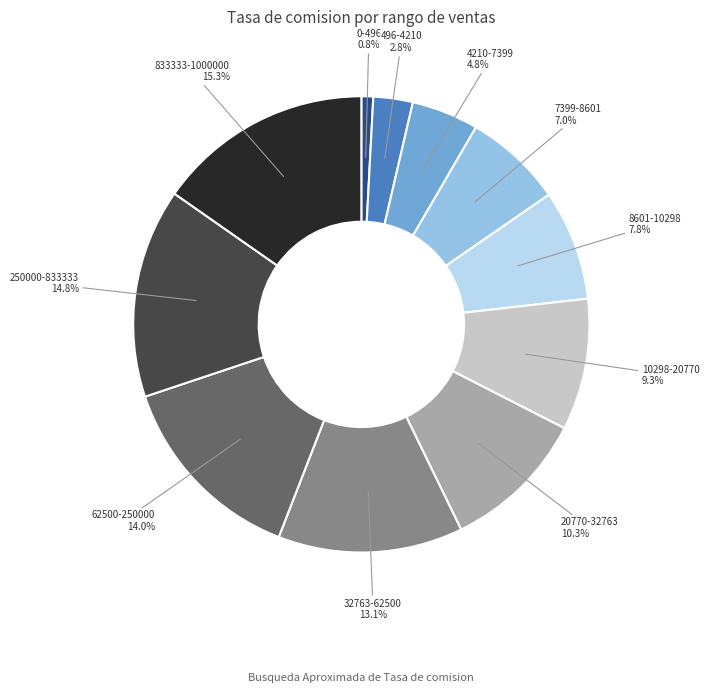

Does any single category account for the majority?

No